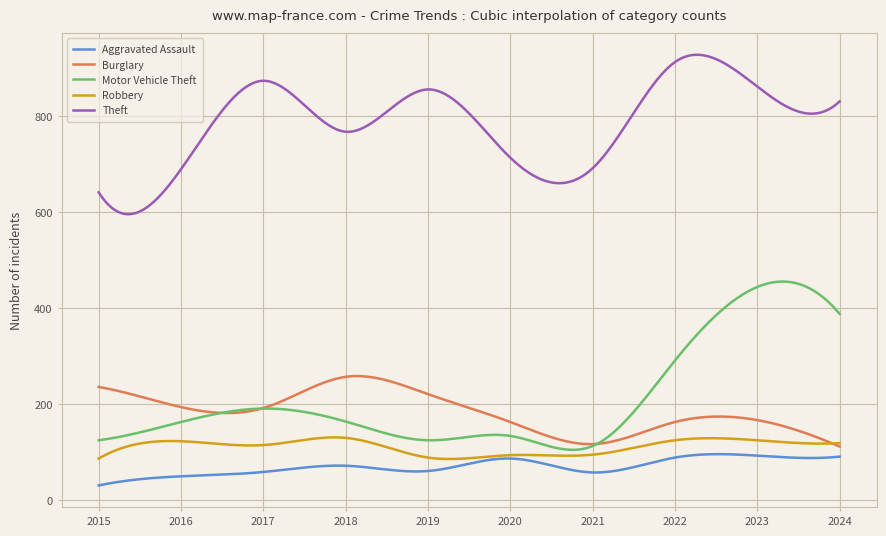

Which series has the largest total across all categories?

Theft